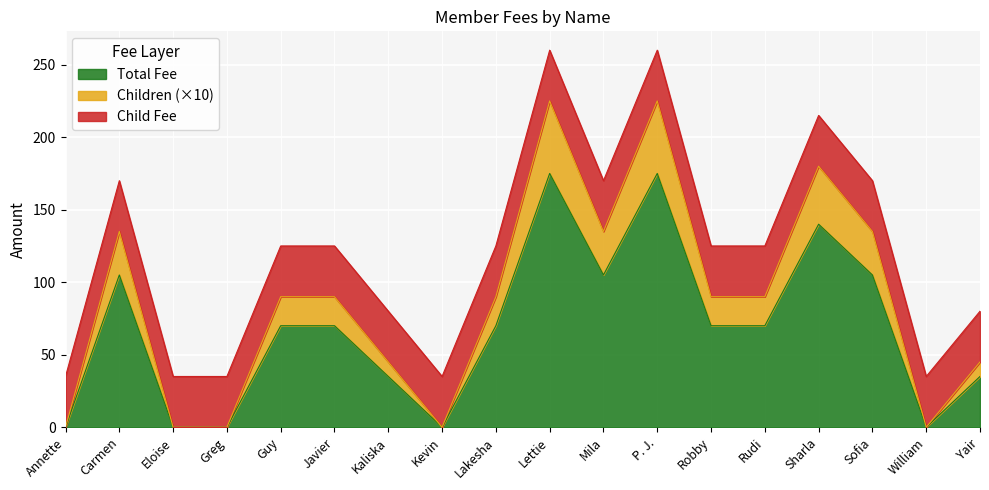

Which has a higher value, Kevin or Sofia?

Sofia